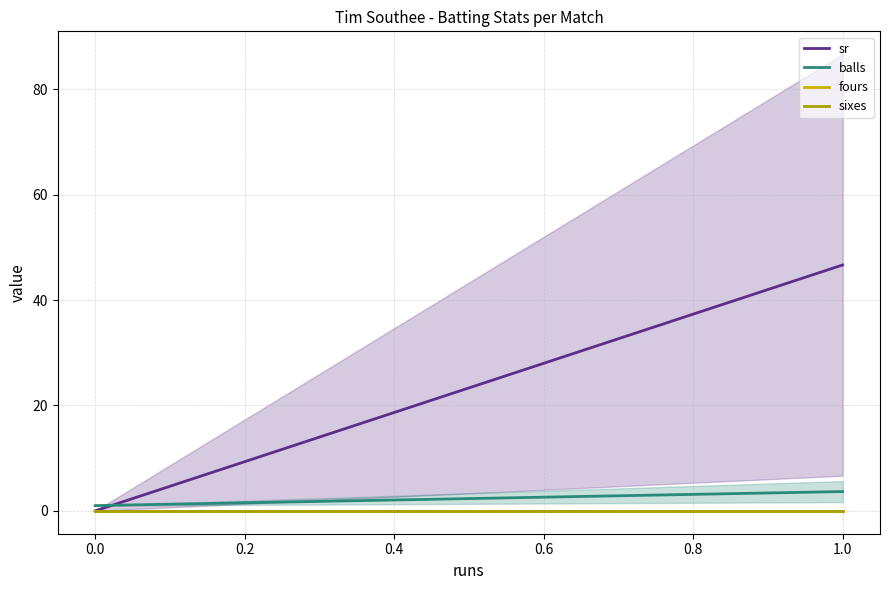

What is the sum of all sr values?

46.7